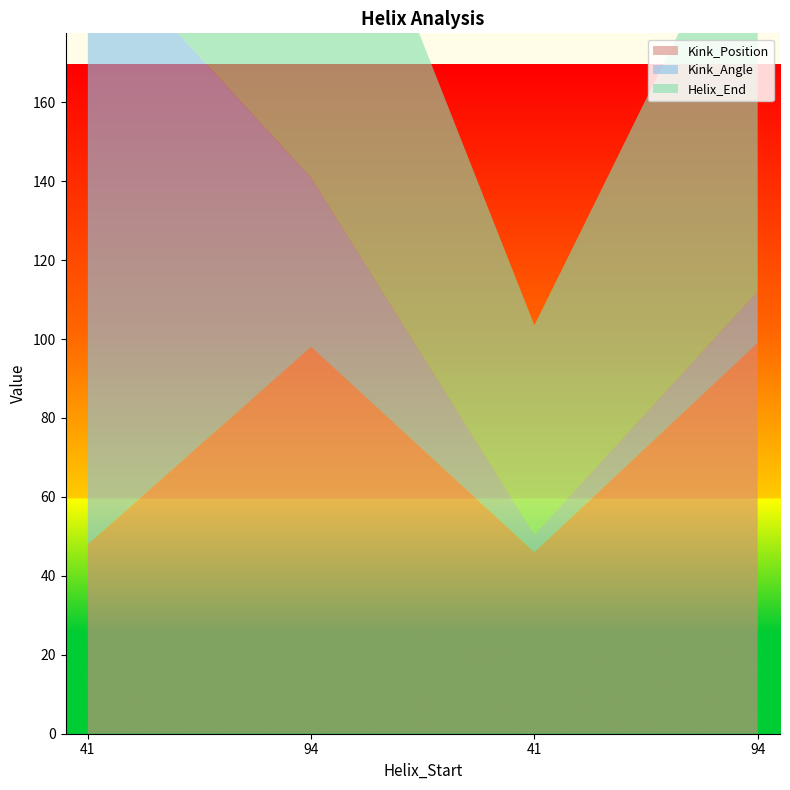

Reading left to right, what are all the values shown in this chart?

Kink_Position: 41=48.0	94=98.0	41=46.0	94=99.0
Kink_Angle: 41=154.3	94=42.8	41=4.5	94=13.0
Helix_End: 41=53.0	94=106.0	41=53.0	94=106.0